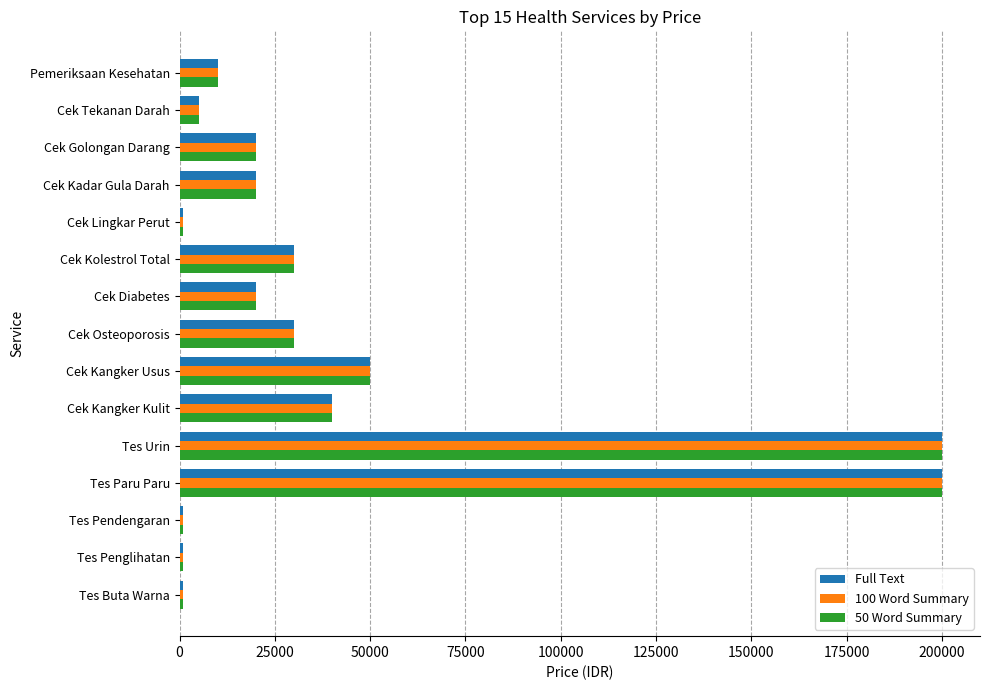

What is the sum of all 50 Word Summary values?

629000